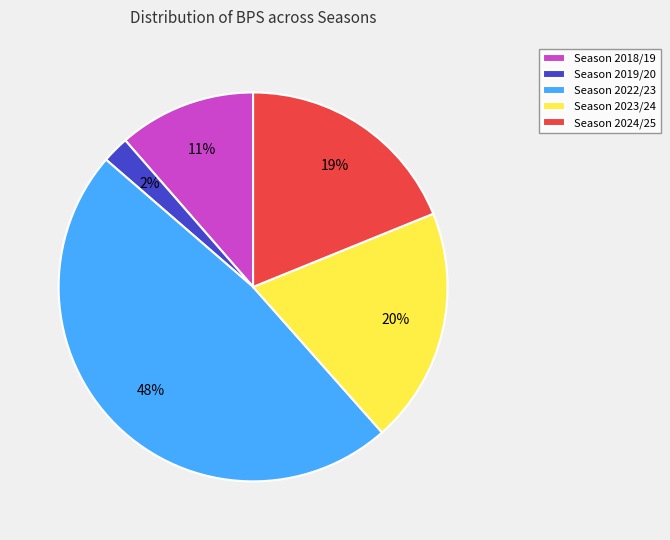

Approximately how many times larger is the value at Season 2022/23 compared to Season 2024/25?

2.5